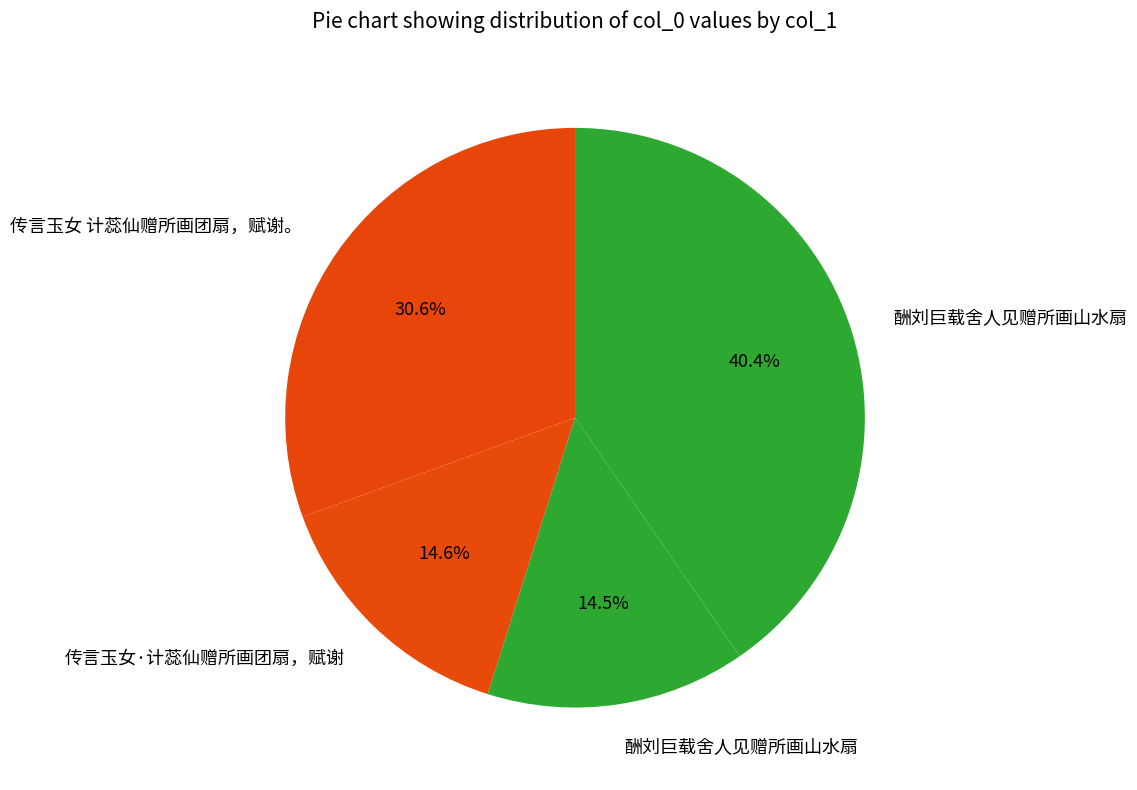

To the nearest percent, what is the average slice percentage?

25%